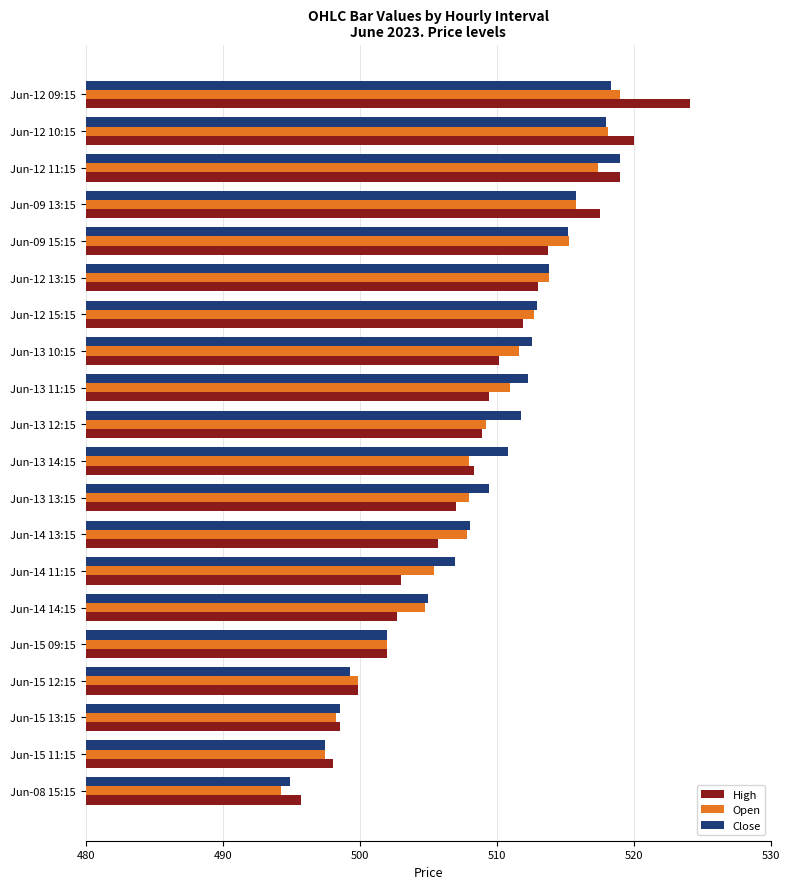

What is the approximate value of Open at Jun-13 10:15?

511.6